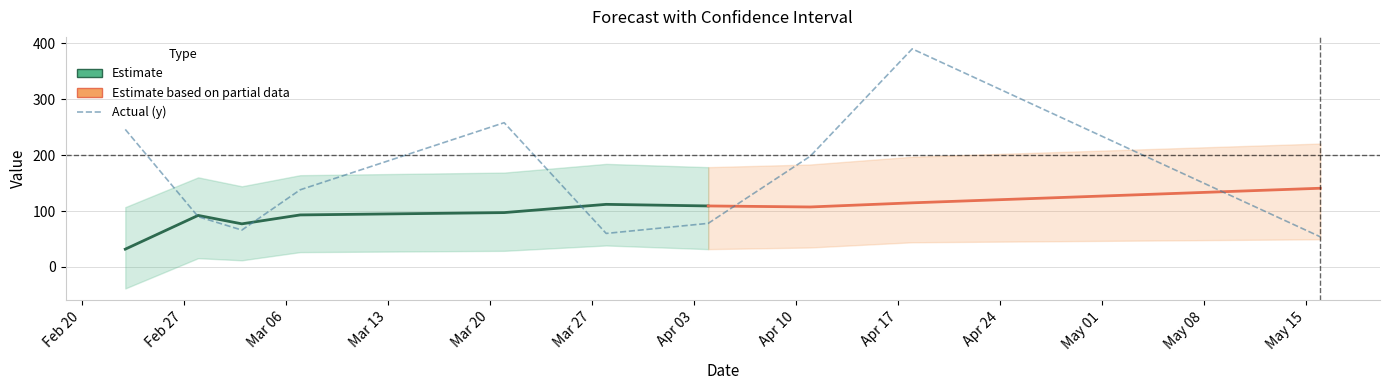

Read the yhat value at 2023-02-28.

92.2